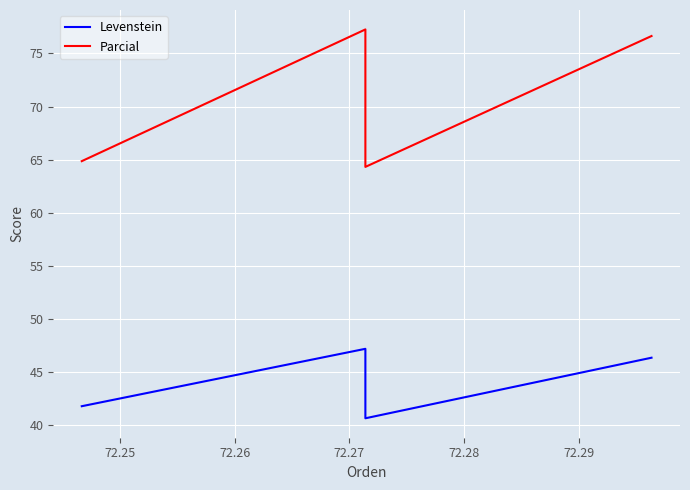

Rank the series by their maximum value, from highest to lowest.

Parcial, Levenstein